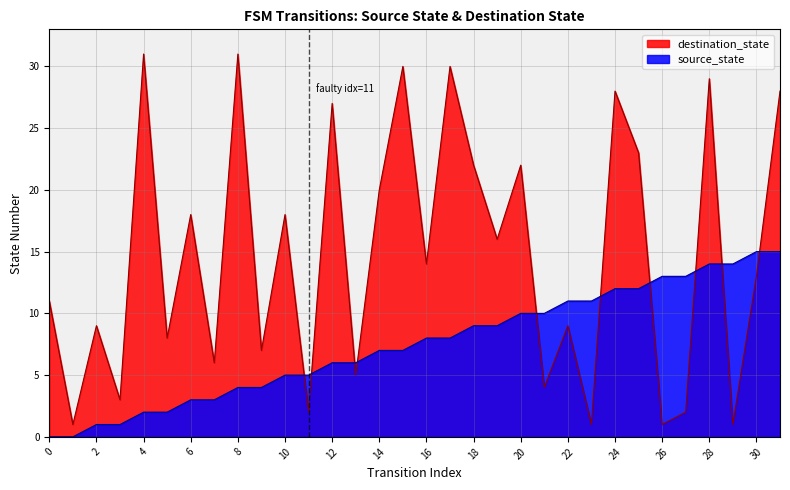

Which category has the highest value across all series?

4